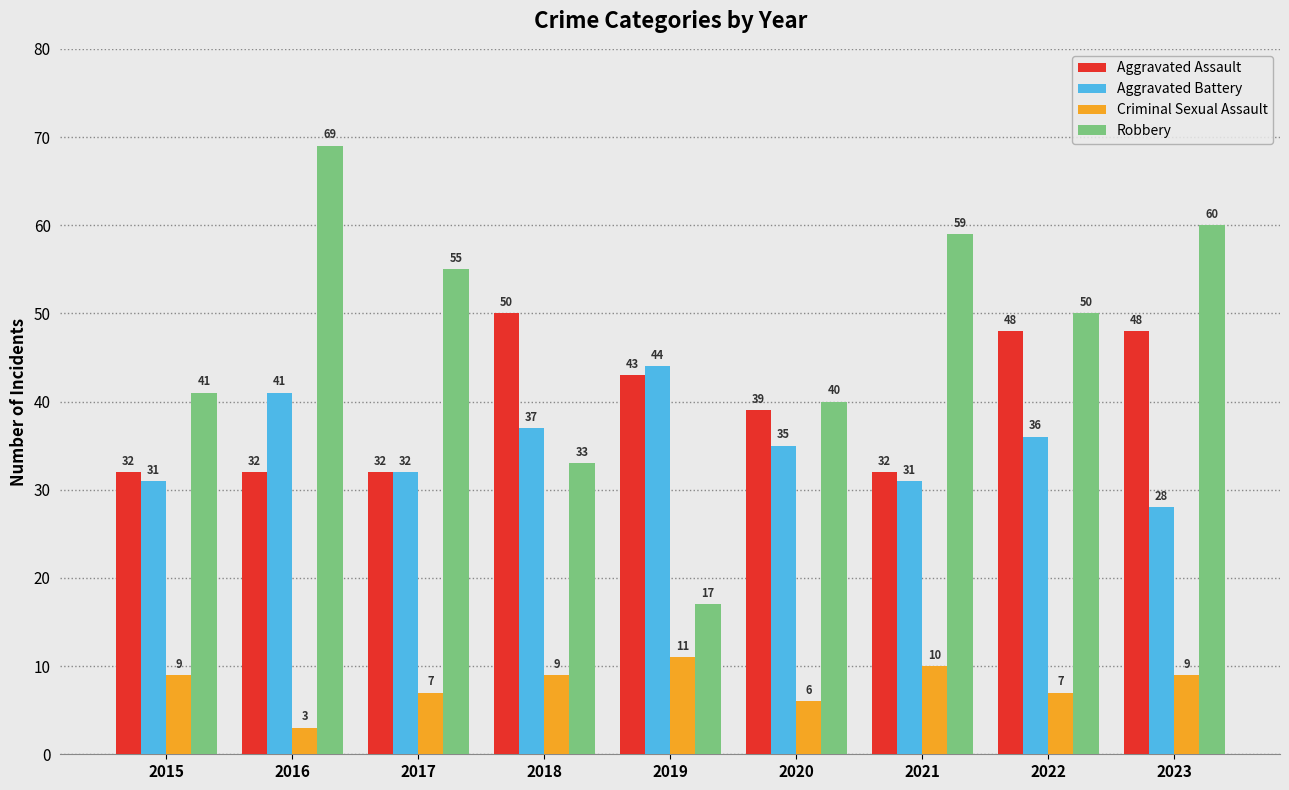

Which label corresponds to the largest value in the chart?

2016